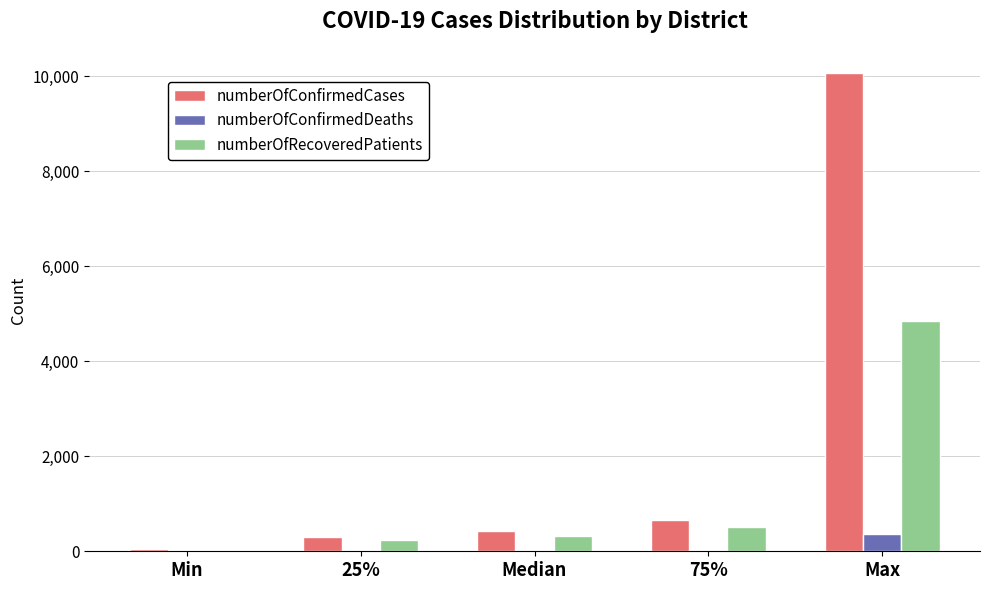

Is it true that numberOfRecoveredPatients equals 1481.1 at Max?

False